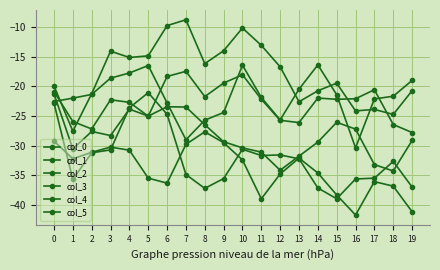

Count the number of data series in this chart.

6